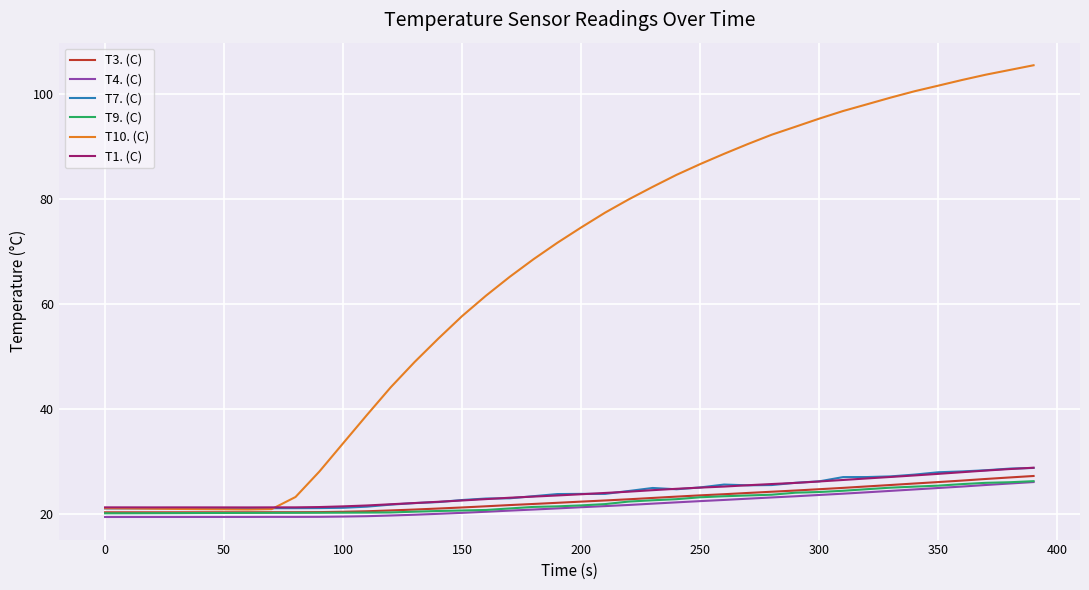

Which series has the largest total across all categories?

T10. (C)